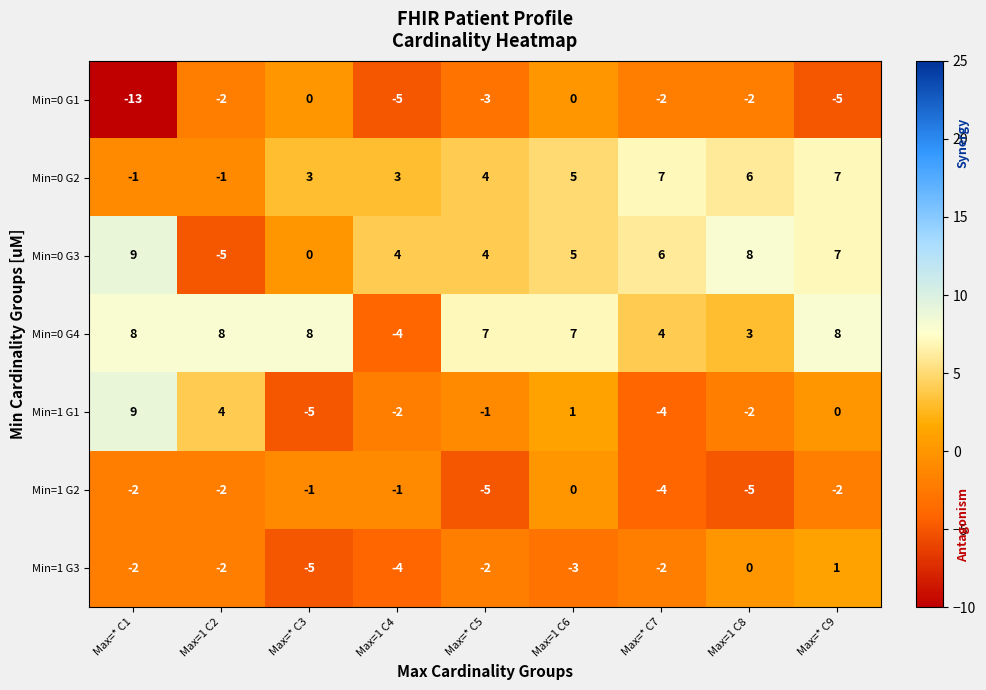

At which label does Min=1 G2 first exceed -2?

Max=* C3